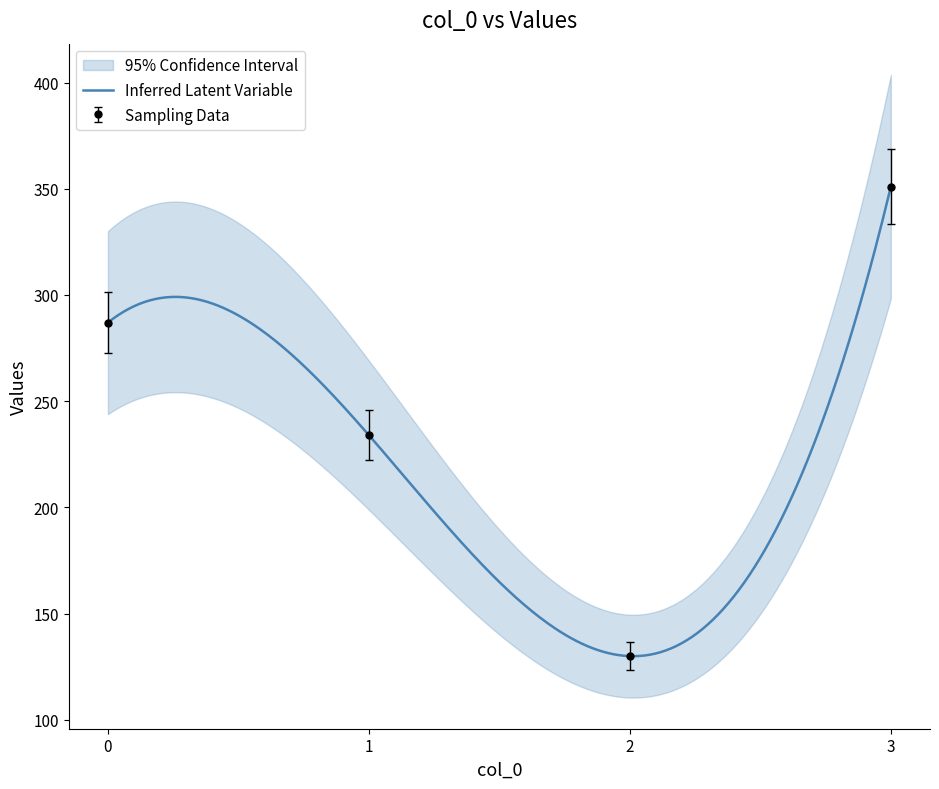

List the labels in order of value, largest first.

3, 0, 1, 2